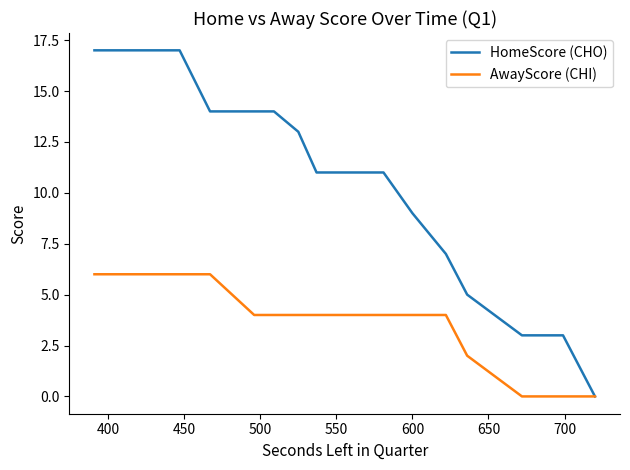

What is the maximum value for AwayScore (CHI)?

6